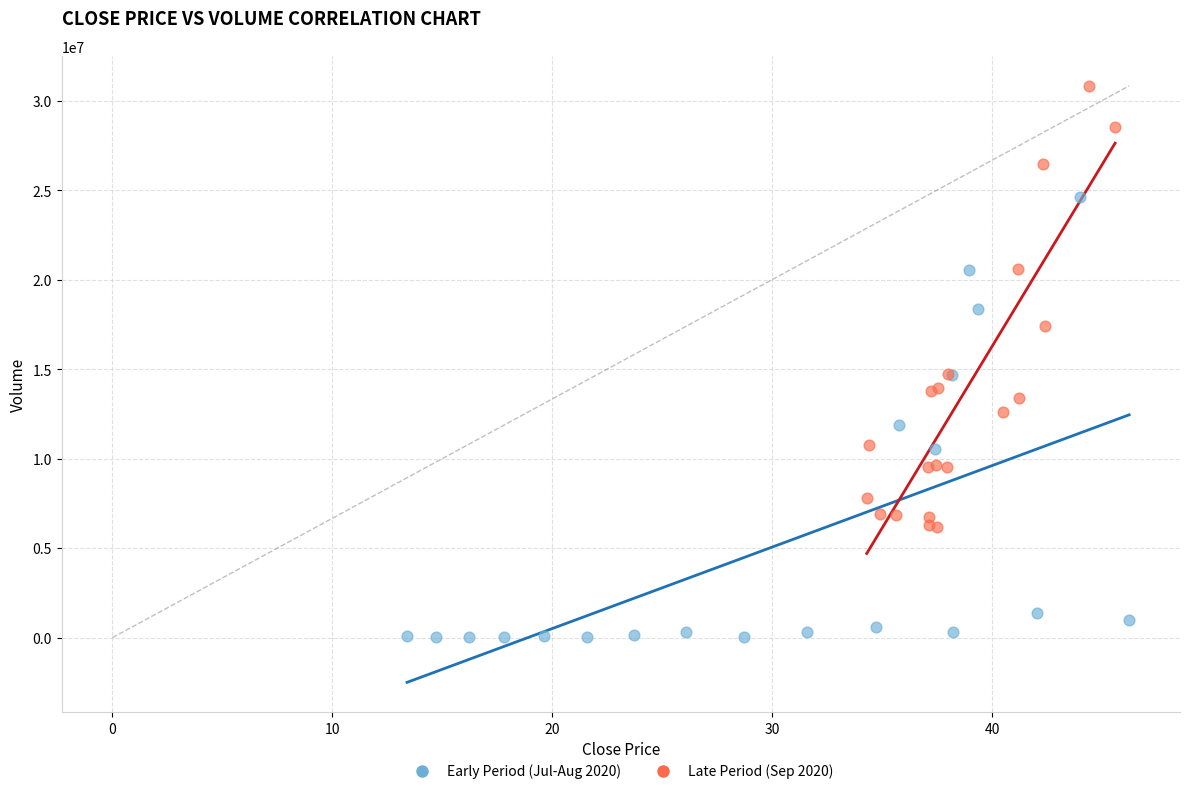

Which series contains the highest Y value?

Late Period (Sep 2020)